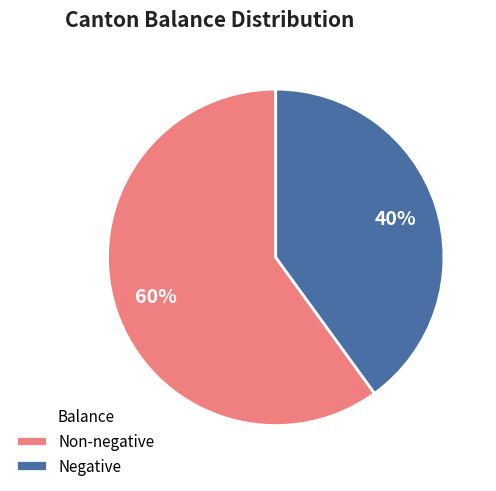

What is the majority slice?

Non-negative